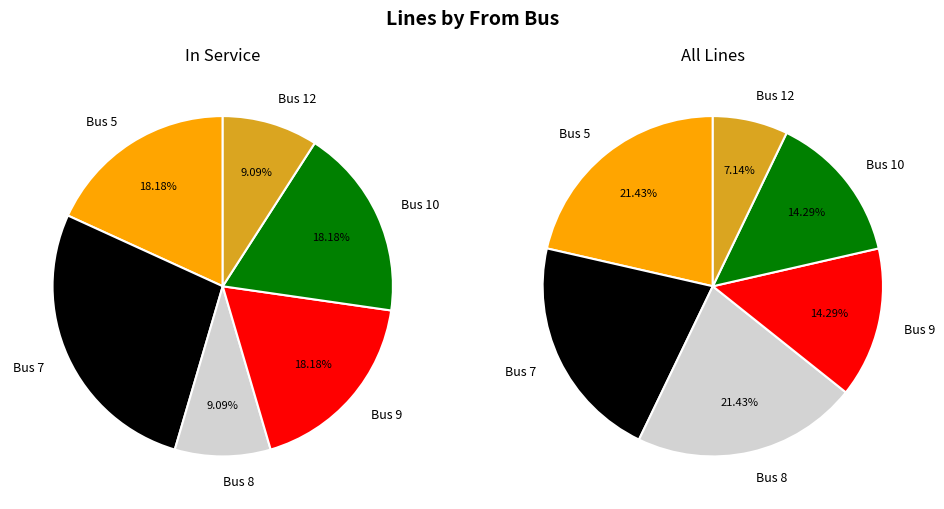

Combined, do Bus 5 and Bus 9 account for over 50%?

No